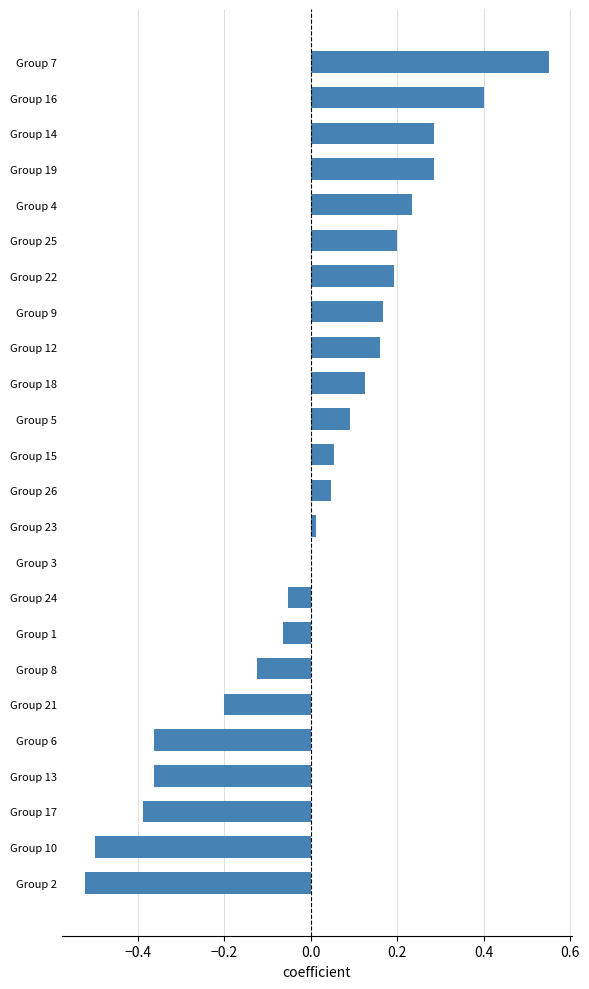

Are the bars horizontal?

Yes